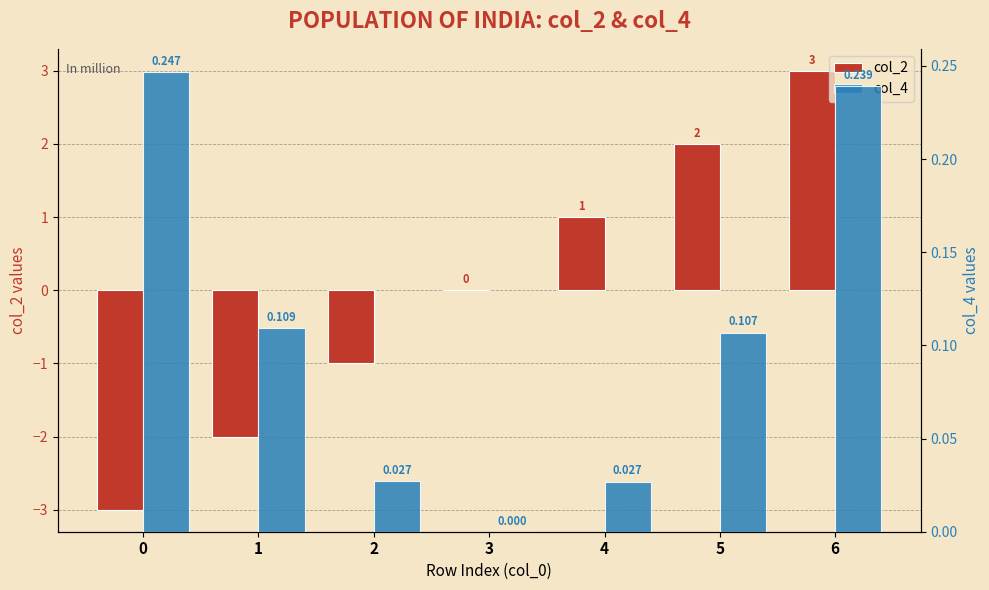

Rank the series at 4 from highest to lowest value.

col_2, col_4